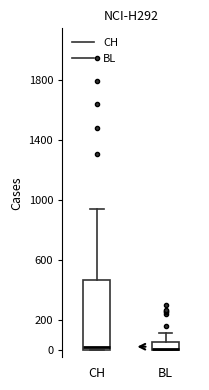

Reading left to right, read every box against the y-axis: the position of its median line, the range the box covers, and the ends of its whiskers. The values are not printed on the chart, so give them approximately, as read against the axis.

CH: median 20, box 0 to 460, whiskers 0 to 940
BL: median 0 (drawn on the box's lower edge), box 0 to 60, whiskers 0 to 120